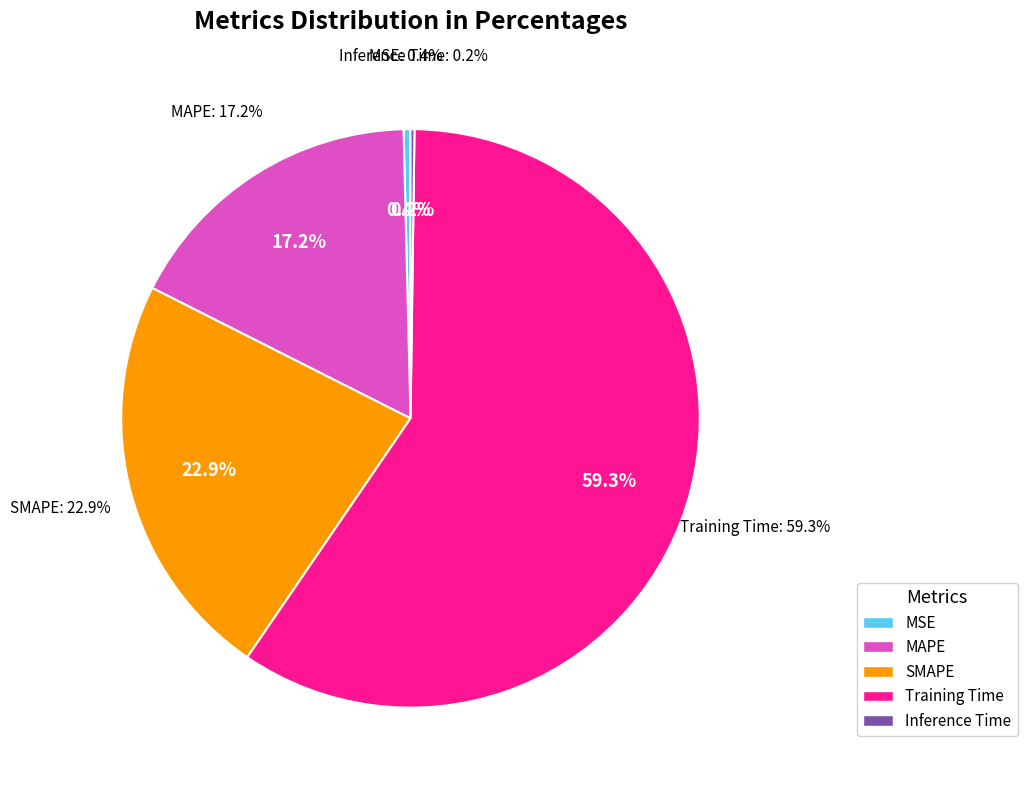

True or false: SMAPE accounts for 34% of the total.

False